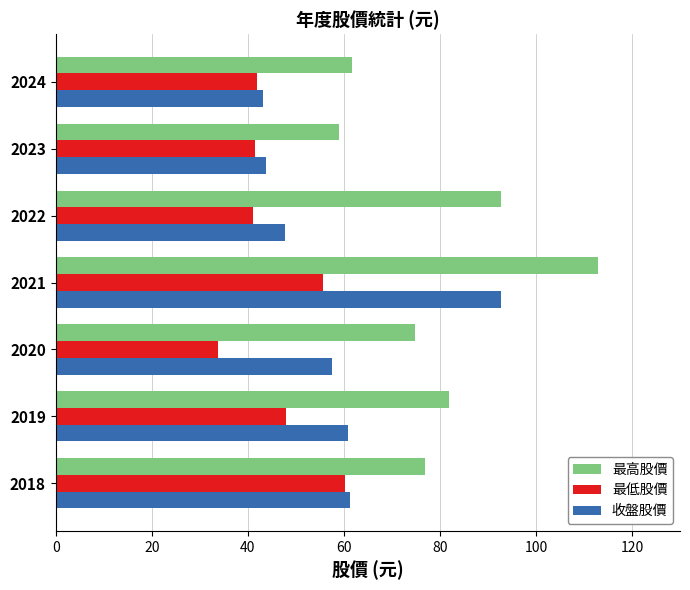

Read the 收盤股價 value at 2024.

43.2